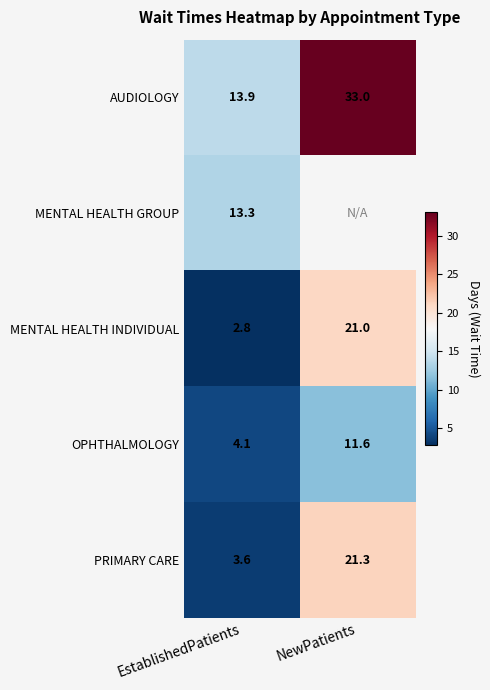

What is the spread (max minus min) of values at NewPatients?

21.4